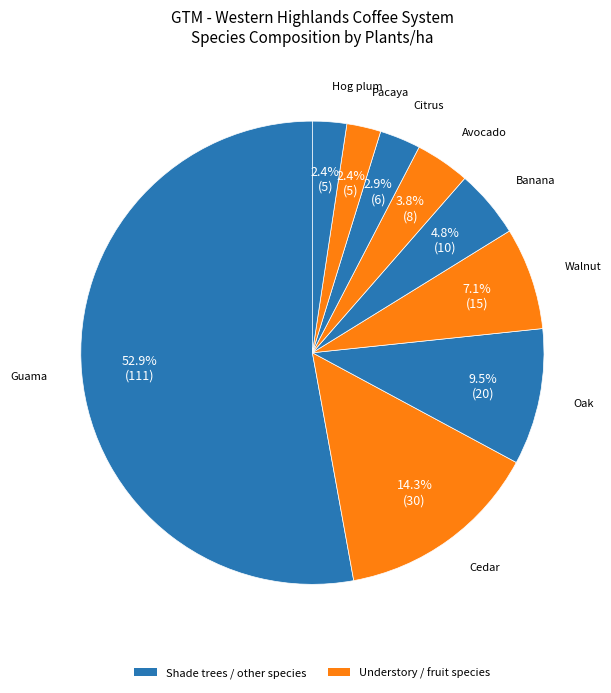

The Guama slice represents 62% of the pie. True or false?

False